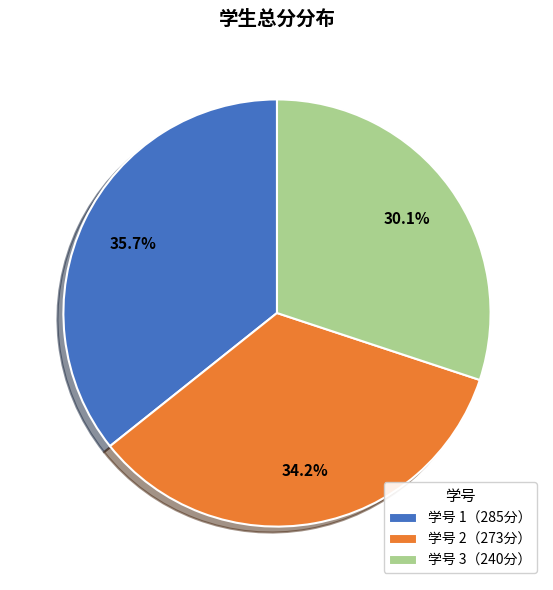

Is there any slice that represents more than half of the pie?

No